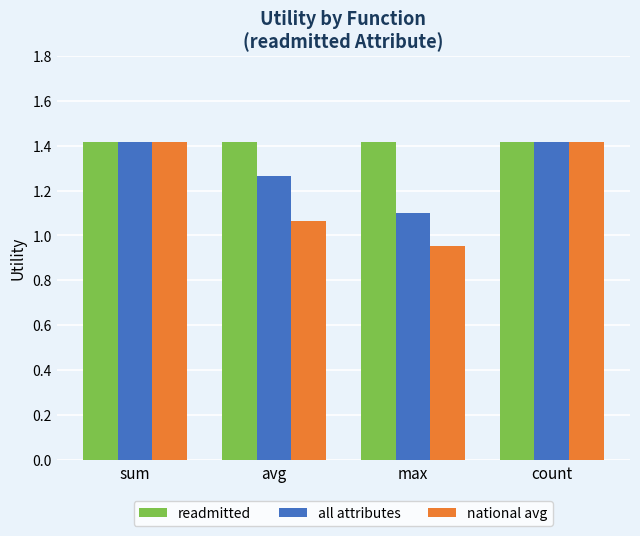

What is the value of the all attributes bar at the 4th from the left?

1.4